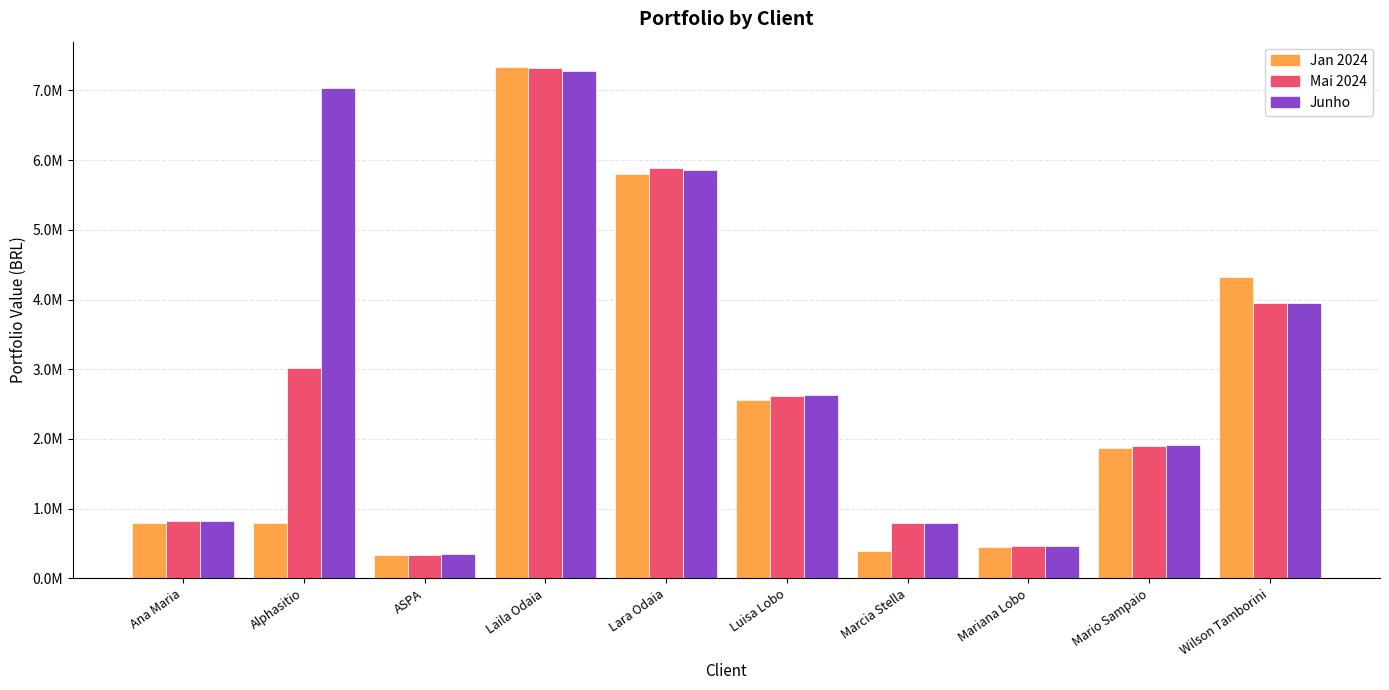

Does the chart contain stacked bars?

No